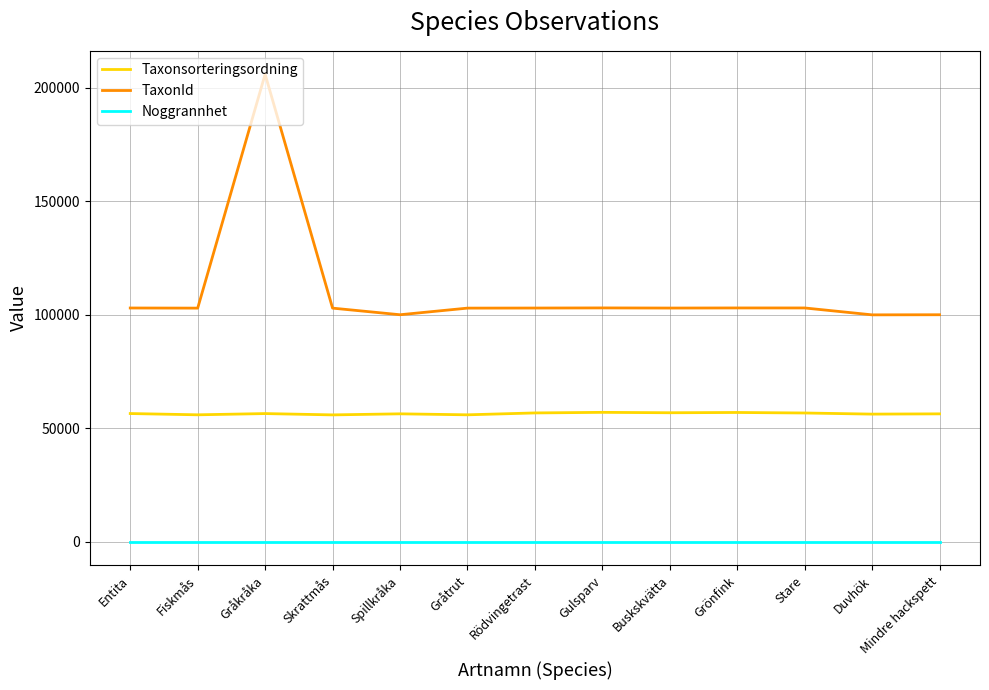

What is the greatest value displayed?

205976